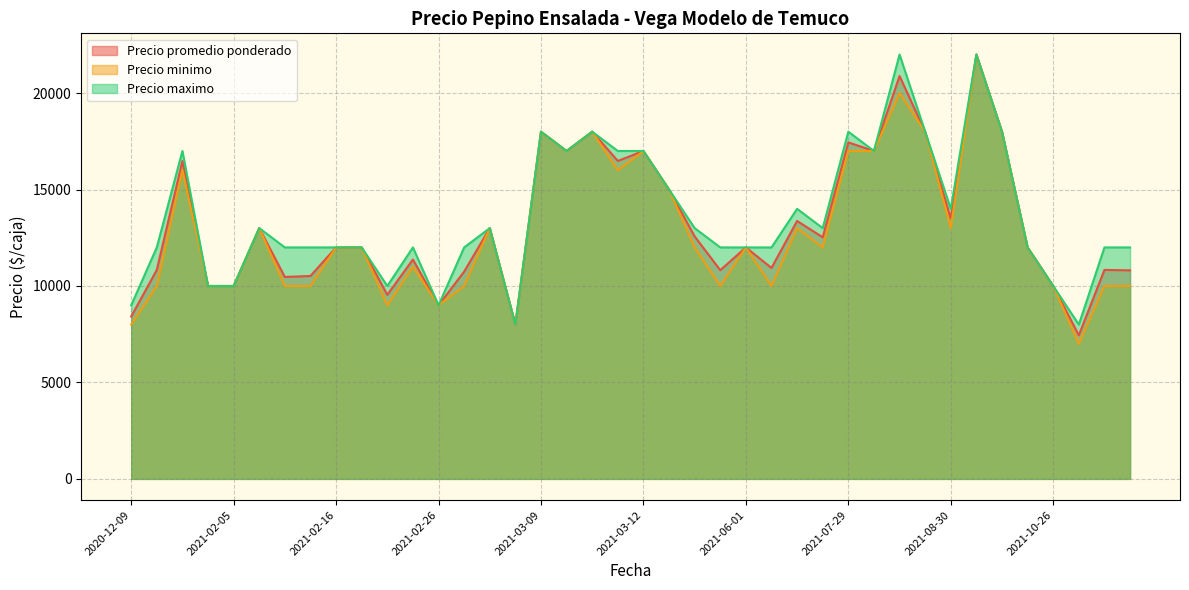

Which series has the largest range (max minus min)?

Precio minimo